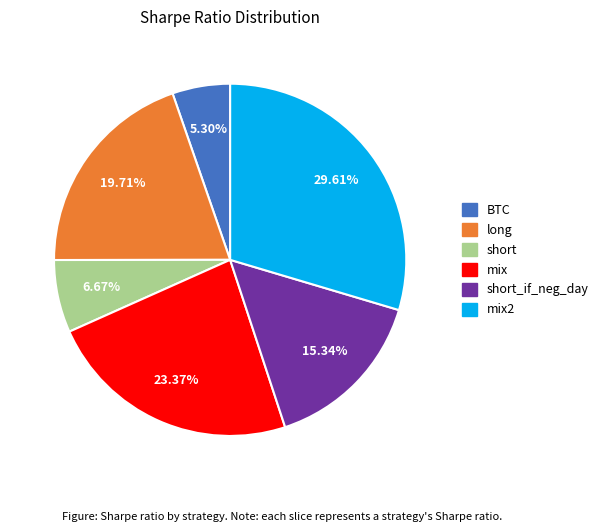

Does any single category account for the majority?

No